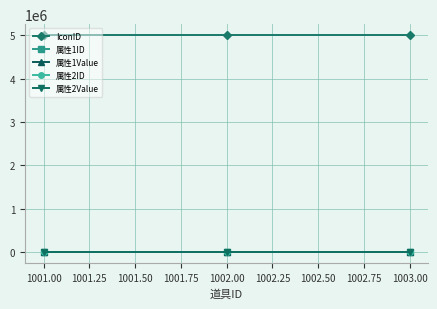

Is this an area chart (filled region under the line)?

No